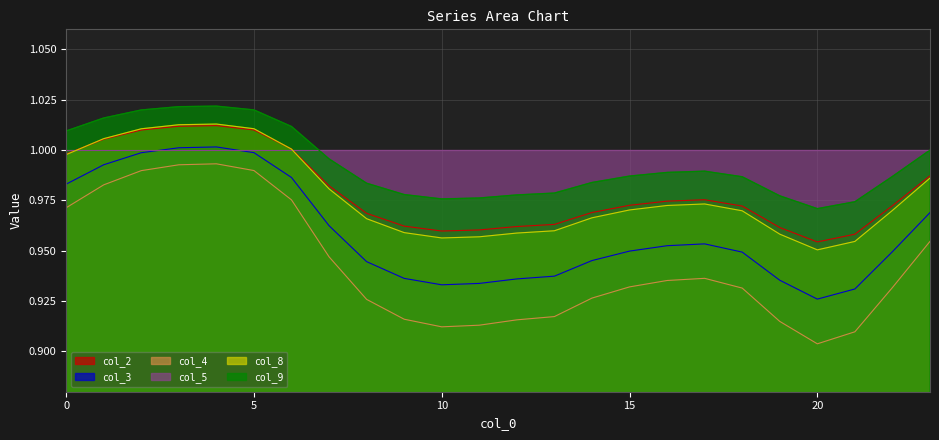

True or false: col_4 and col_3 cross at least once.

False